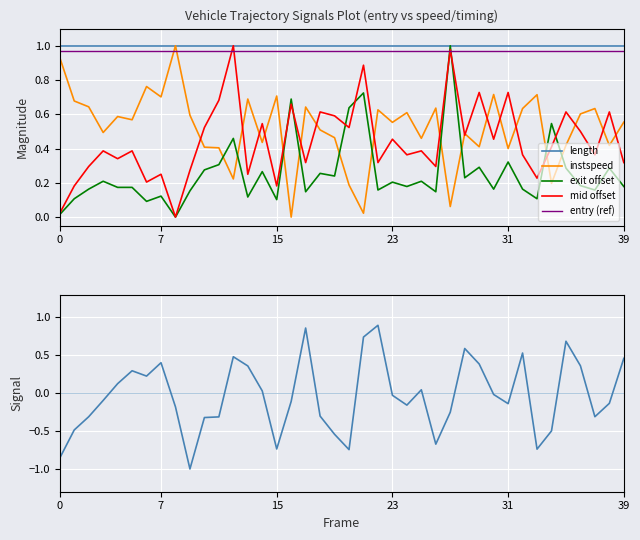

True or false: entry (ref) and length cross at least once.

False